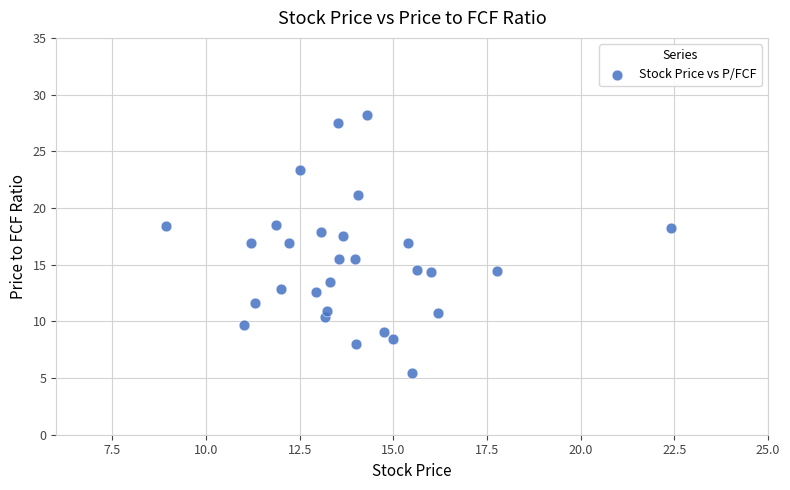

What is the range of Y values (max minus min)?

22.8